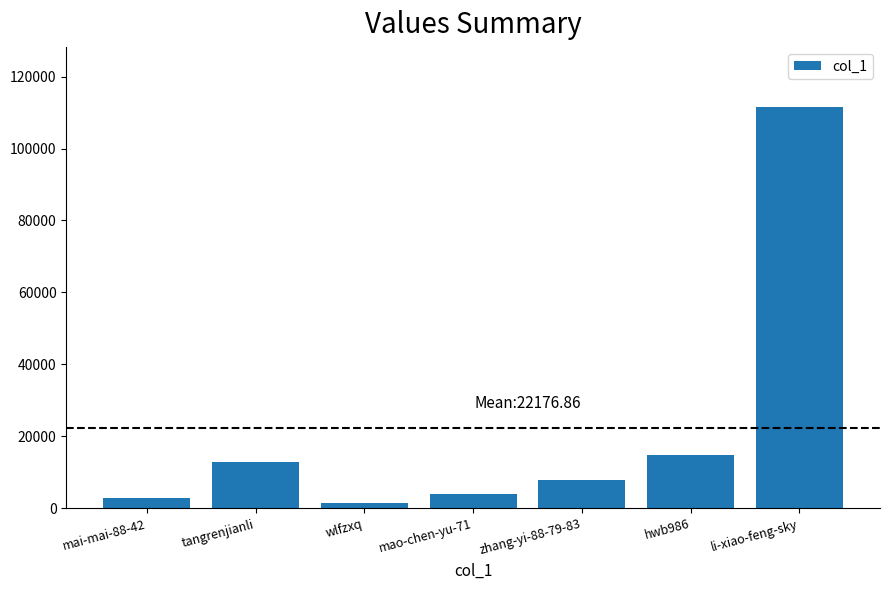

Does the chart contain any negative values?

No